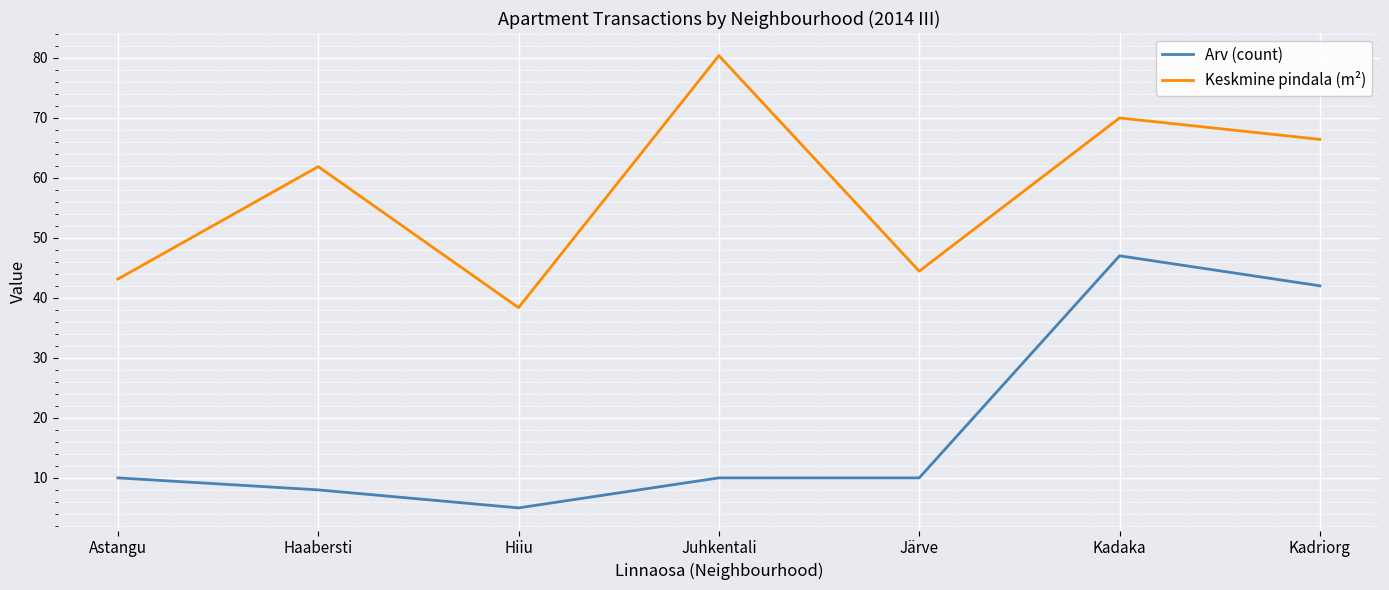

What value does the Keskmine pindala (m²) series have at Astangu?

43.1